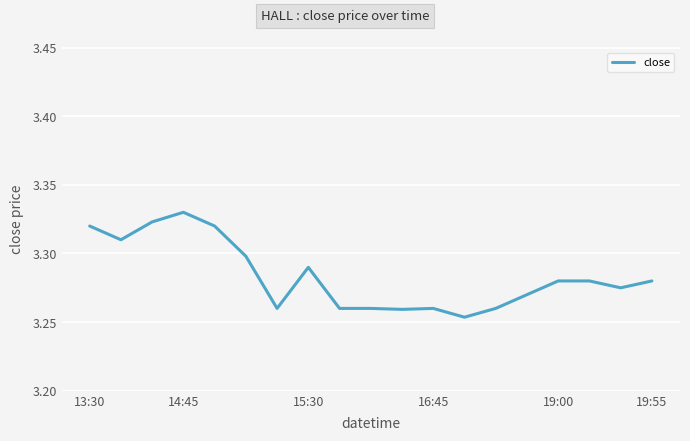

How many lines are shown in the chart?

1